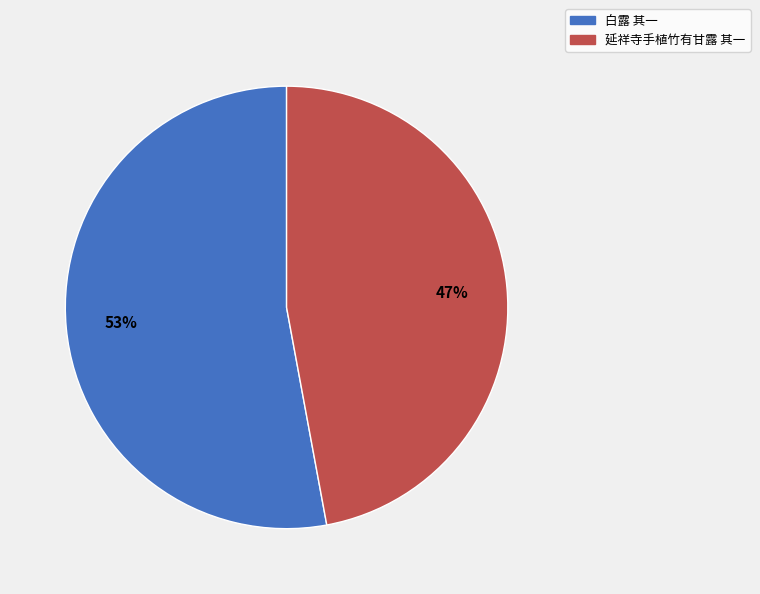

What is the majority slice?

白露 其一